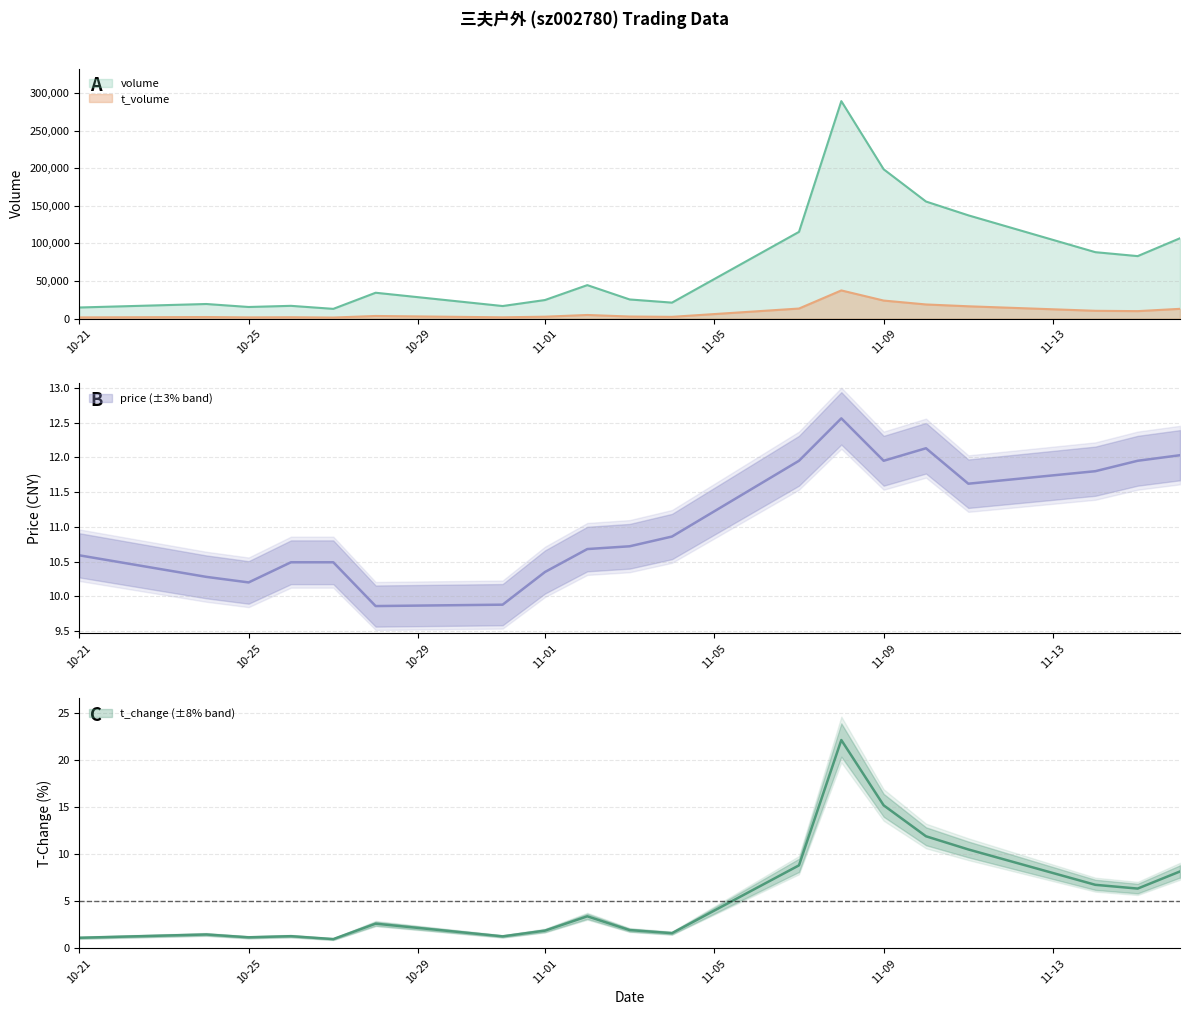

What is the spread (max minus min) of values at 10-21?

14728.9